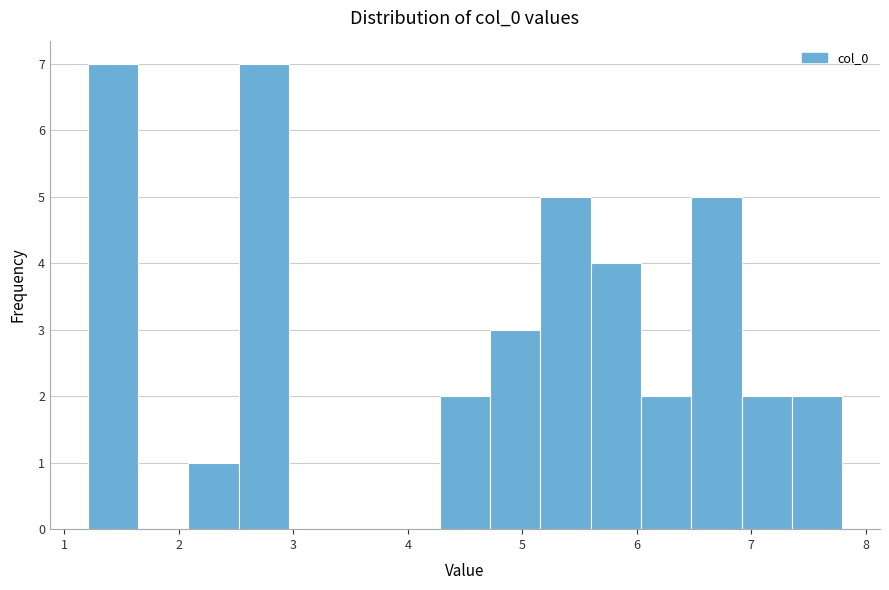

Reading left to right, list every bar in this chart as the range it spans on the x-axis followed by its height. Neither the bar edges nor the heights are printed on the chart, so give them approximately, as read against the axes.

1.2 to 1.6: 7
1.6 to 2.1: 0
2.1 to 2.5: 1
2.5 to 3.0: 7
3.0 to 3.4: 0
3.4 to 3.8: 0
3.8 to 4.3: 0
4.3 to 4.7: 2
4.7 to 5.2: 3
5.2 to 5.6: 5
5.6 to 6.0: 4
6.0 to 6.5: 2
6.5 to 6.9: 5
6.9 to 7.4: 2
7.4 to 7.8: 2